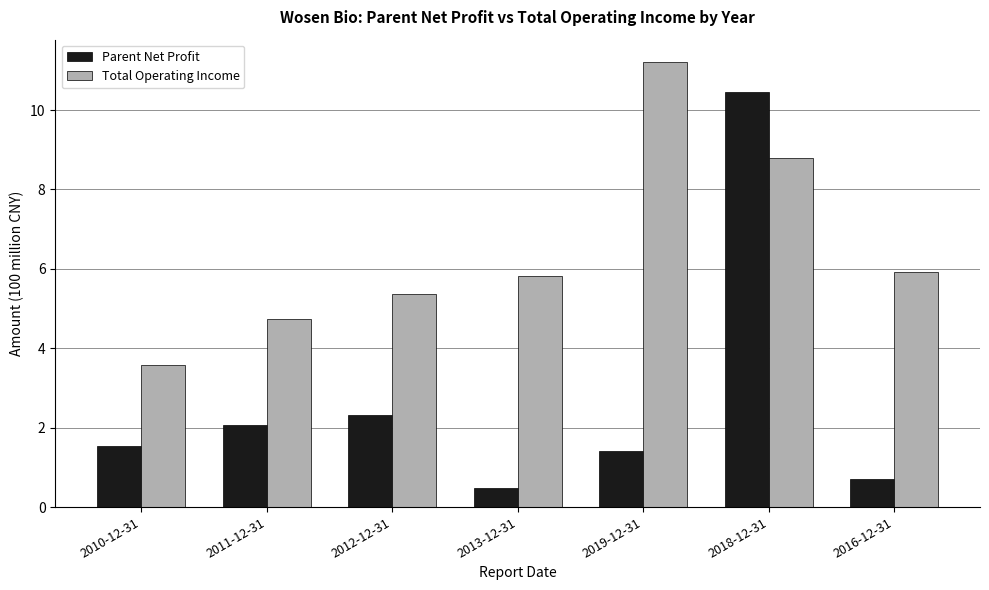

Which series has the largest range (max minus min)?

Parent Net Profit